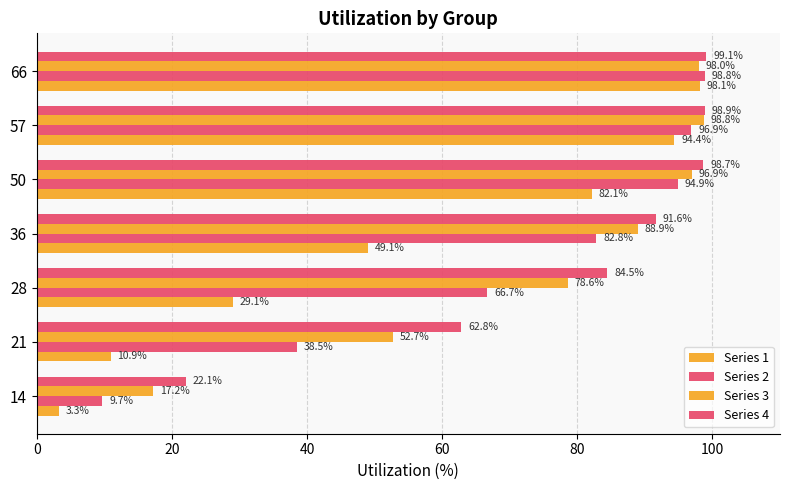

How many data points in Series 1 are above 49?

4